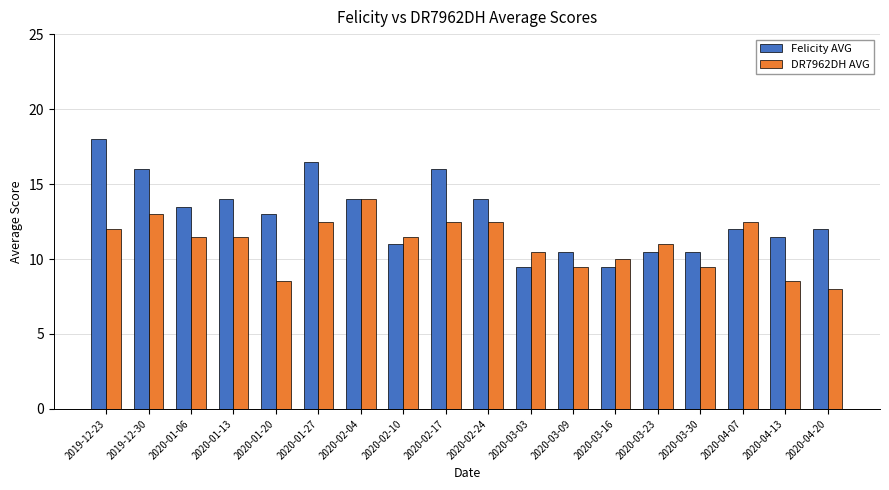

What is the spread (max minus min) of values at 2020-03-16?

0.5